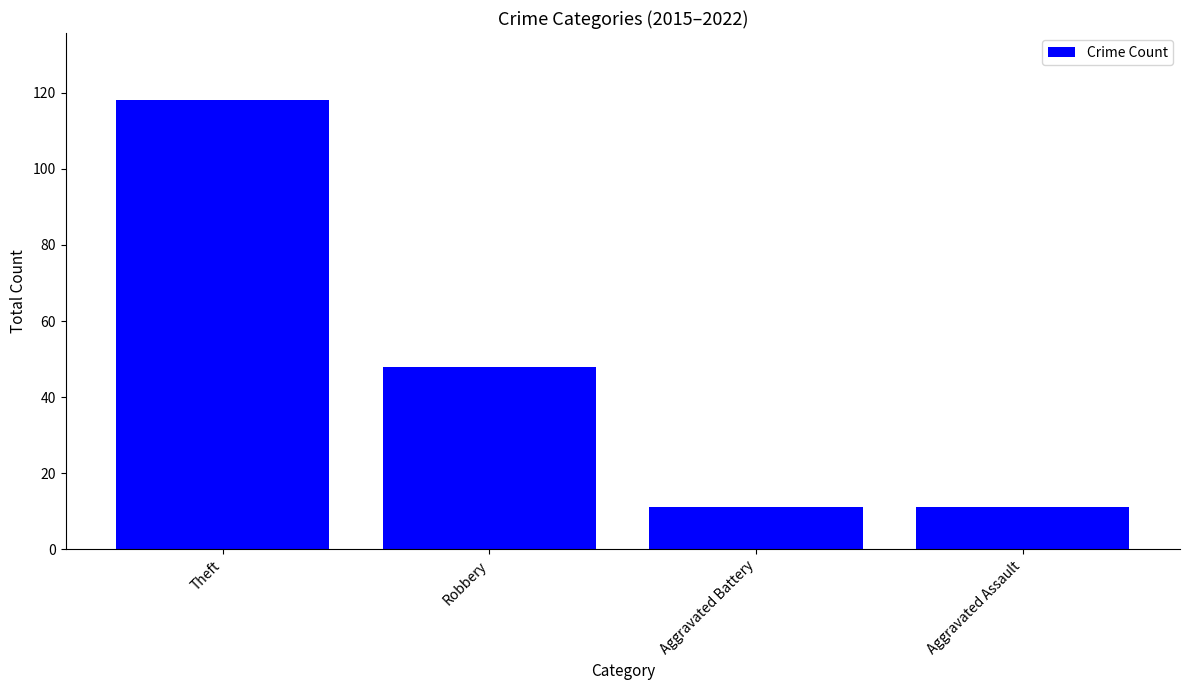

Count the values in the range 11 to 118.

4